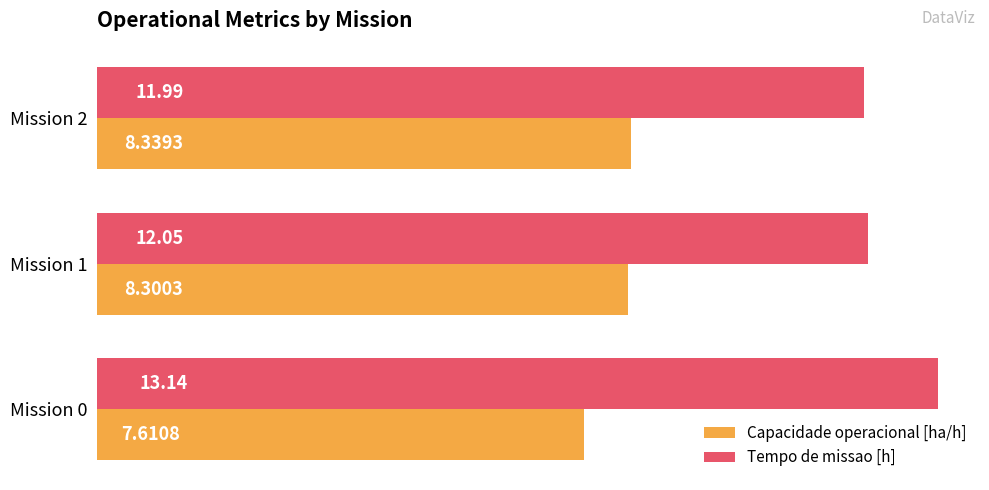

Rank the categories by Capacidade operacional [ha/h] value from lowest to highest.

Mission 0, Mission 1, Mission 2